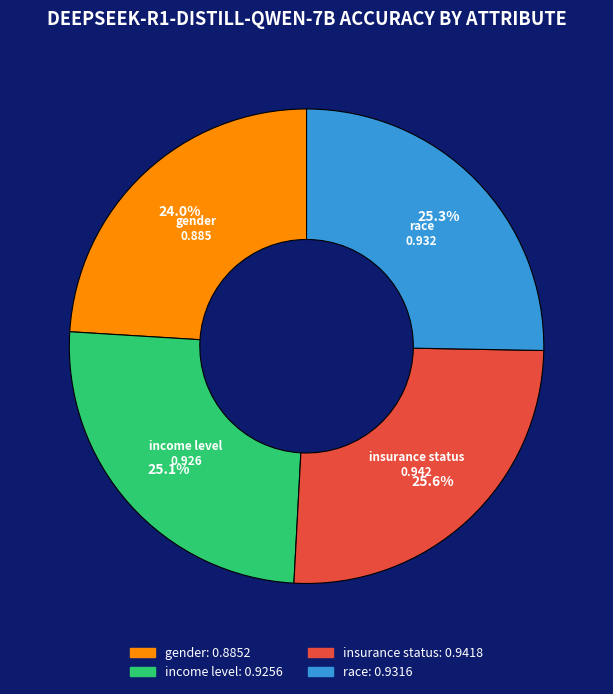

How many segments does this pie chart have?

4